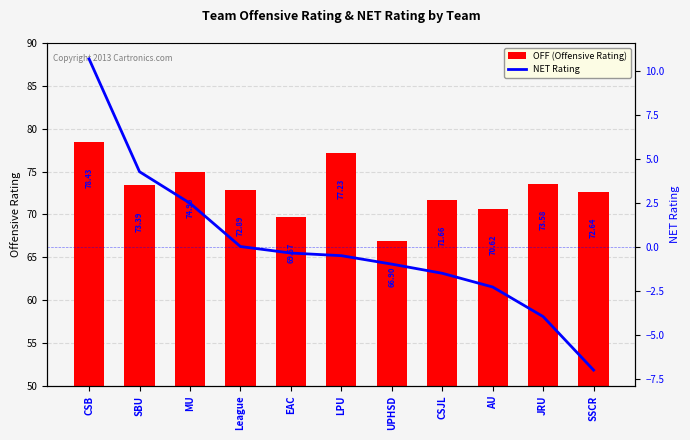

Which category has the lowest value in the NET Rating series?

SSCR